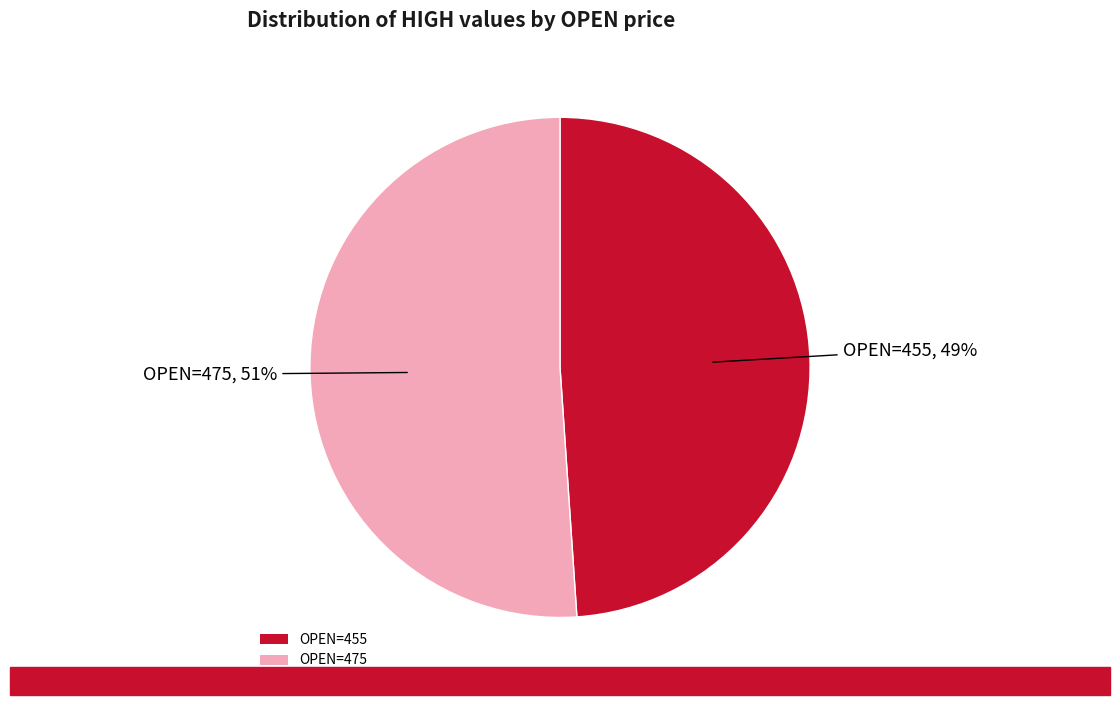

True or false: OPEN=475 accounts for 42% of the total.

False